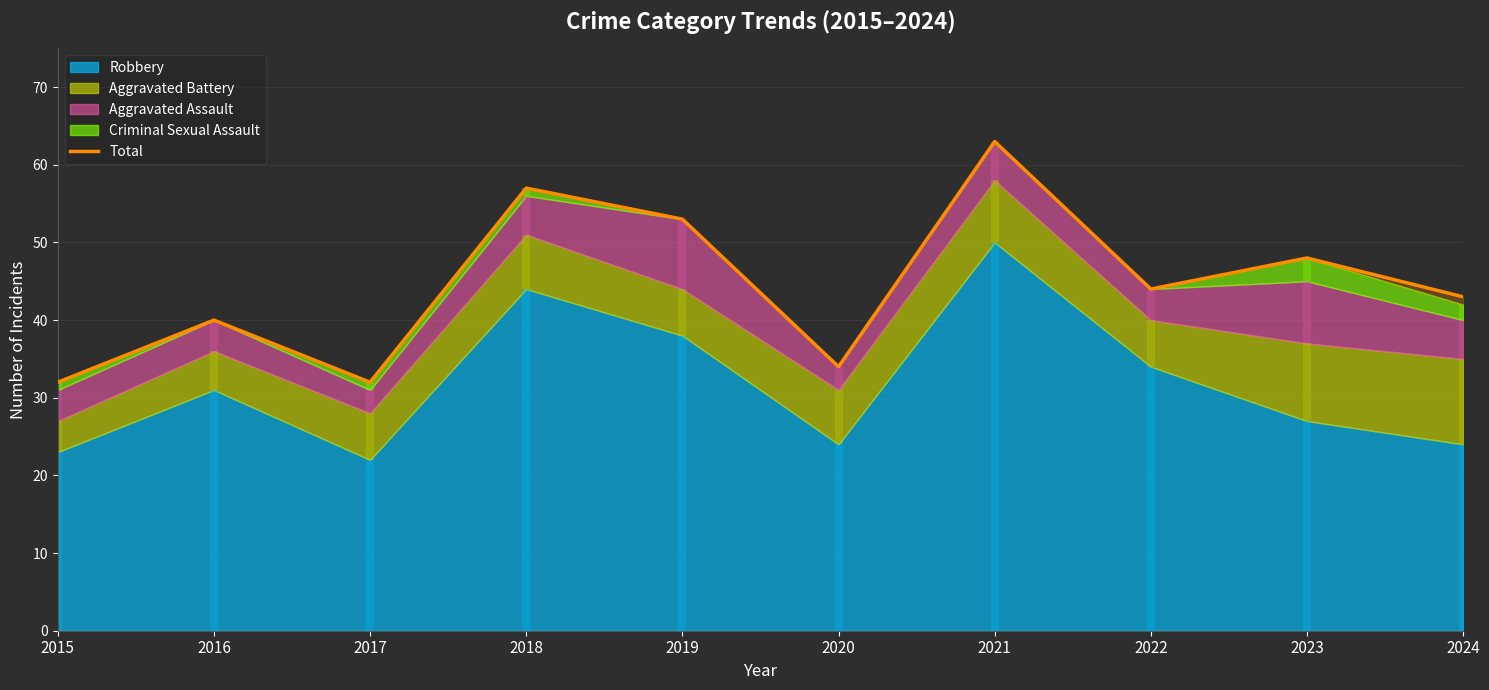

True or false: Total has a value of 63 at 2021.

True